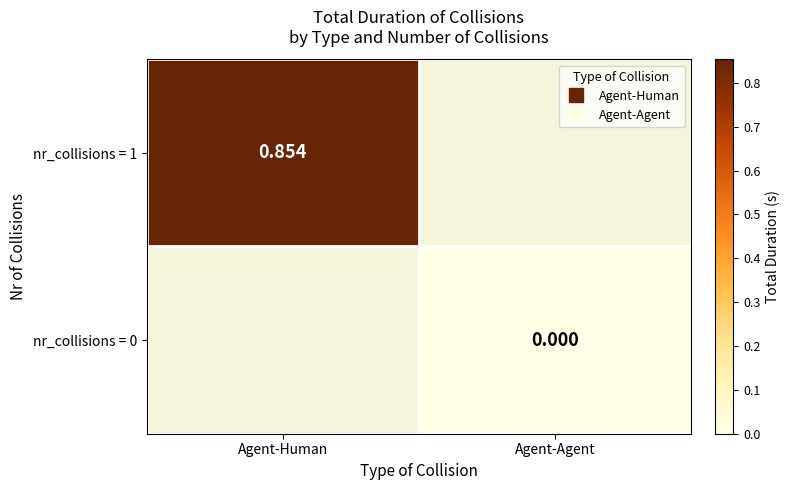

At how many categories does at least one series exceed 0?

1